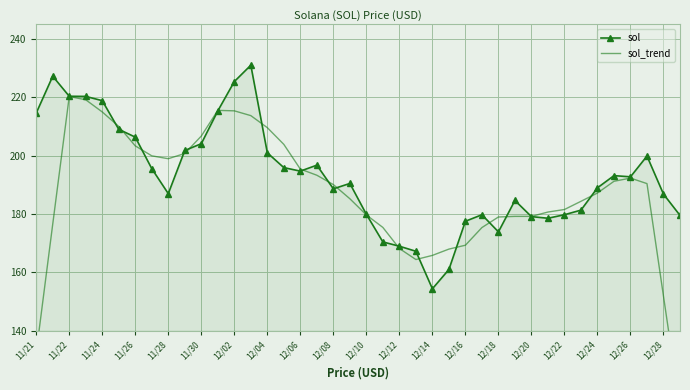

List the series in order of their overall mean, highest first.

sol, sol_trend